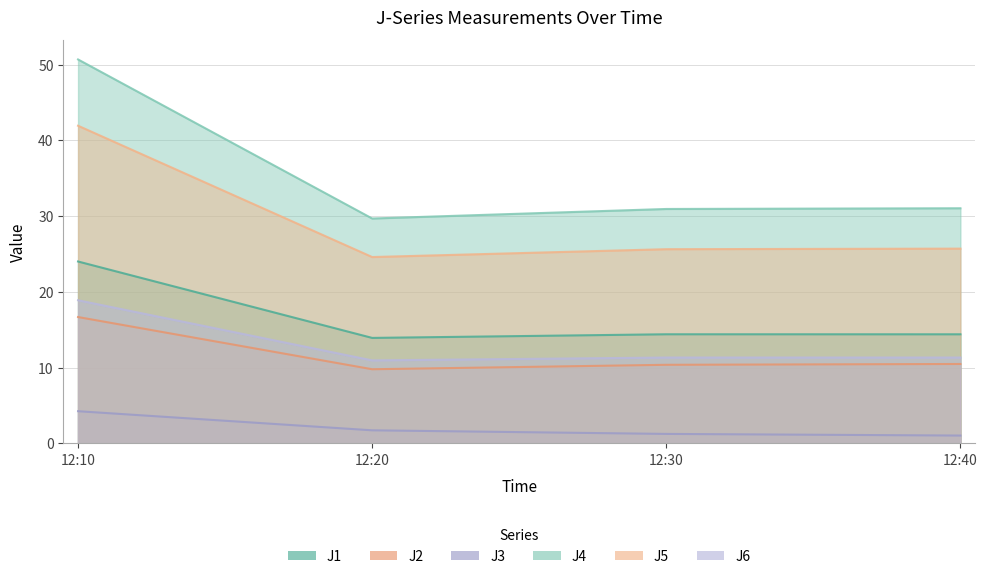

What is the value of the J4 point at the 2nd from the left?

29.7